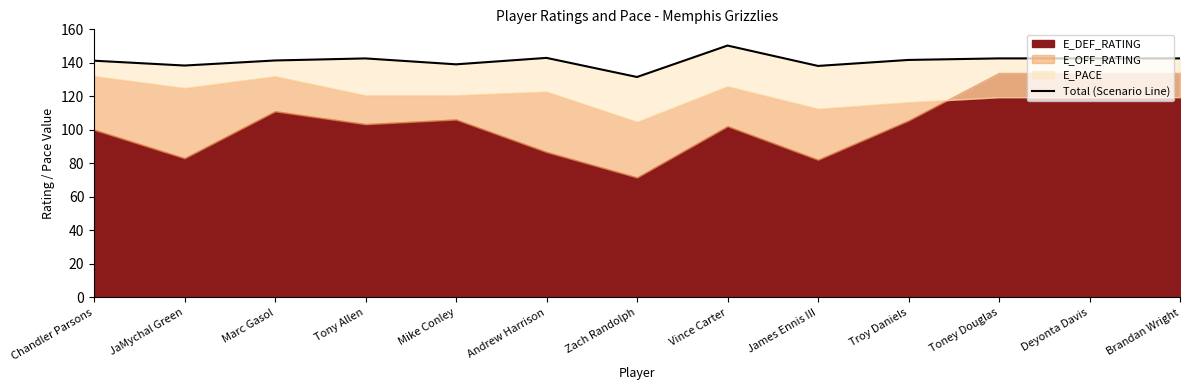

The value at James Ennis III is 138.2. True or false?

True